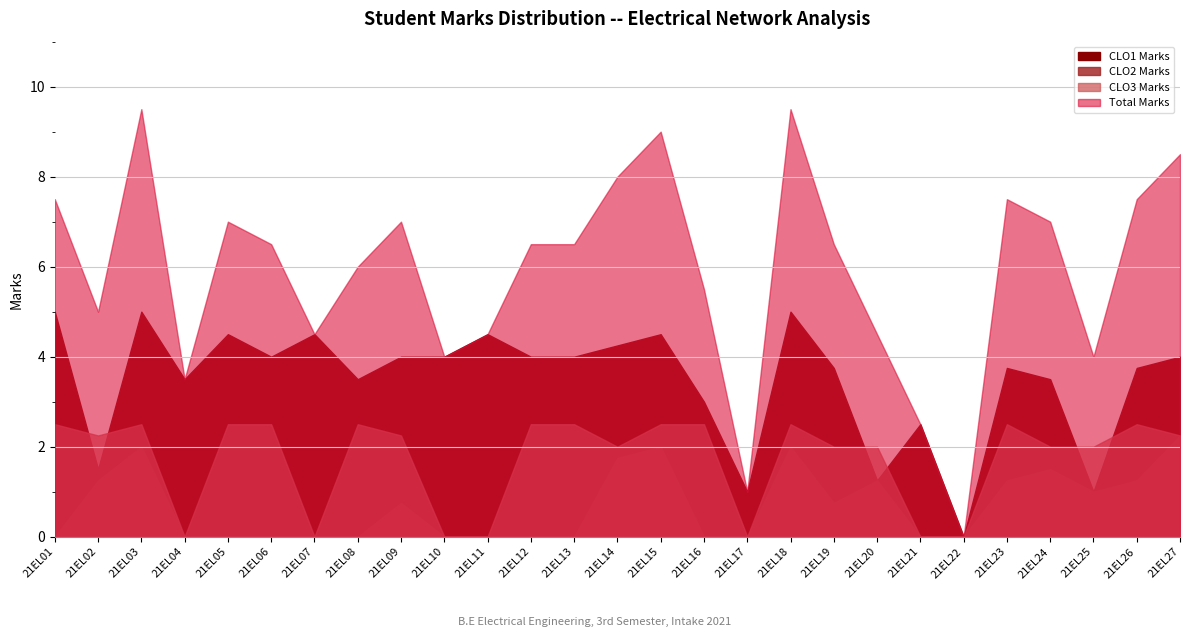

At which label does Total Marks reach its peak?

21EL03